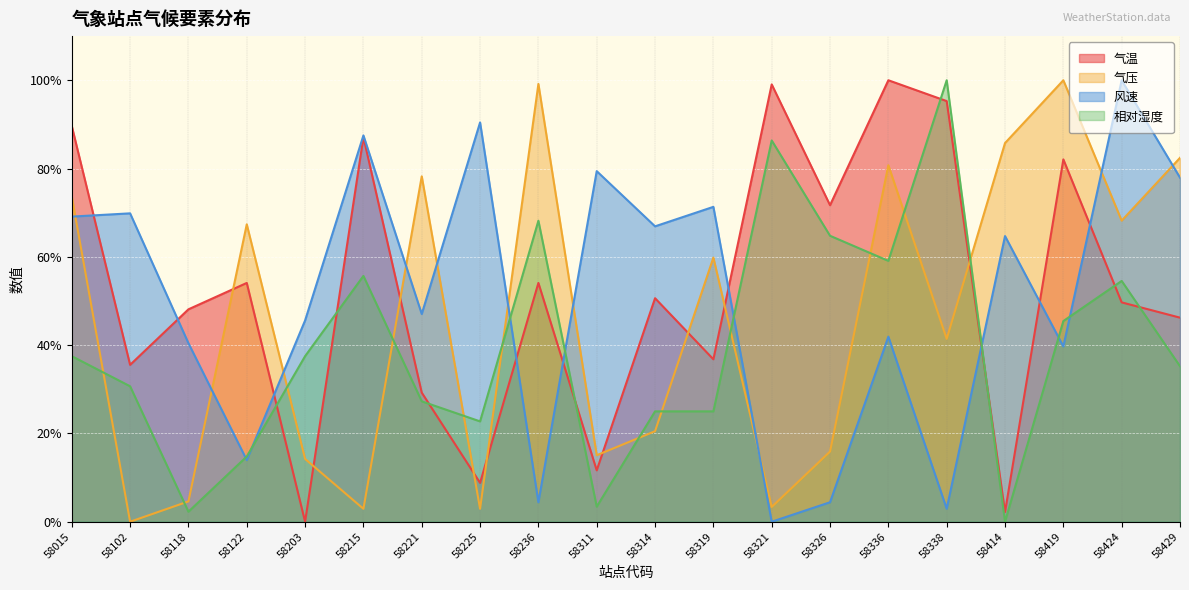

The 相对湿度 series shows 27.3 at 58221. True or false?

True